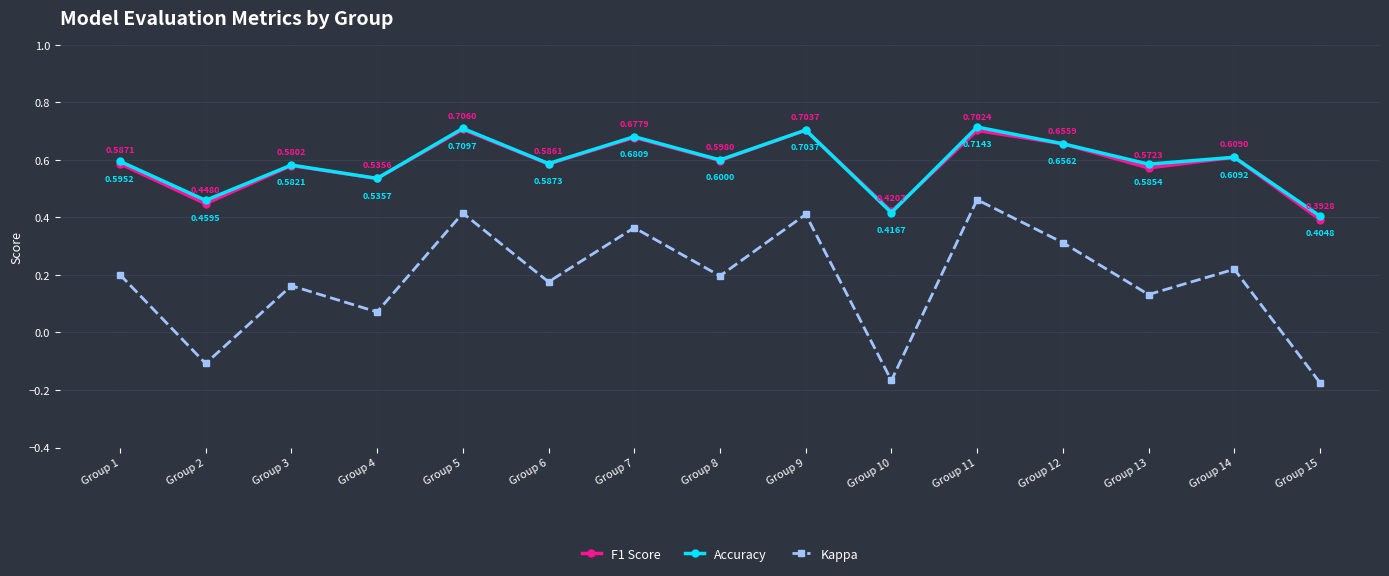

In F1 Score, how many points are higher than both neighbors (excluding endpoints)?

6